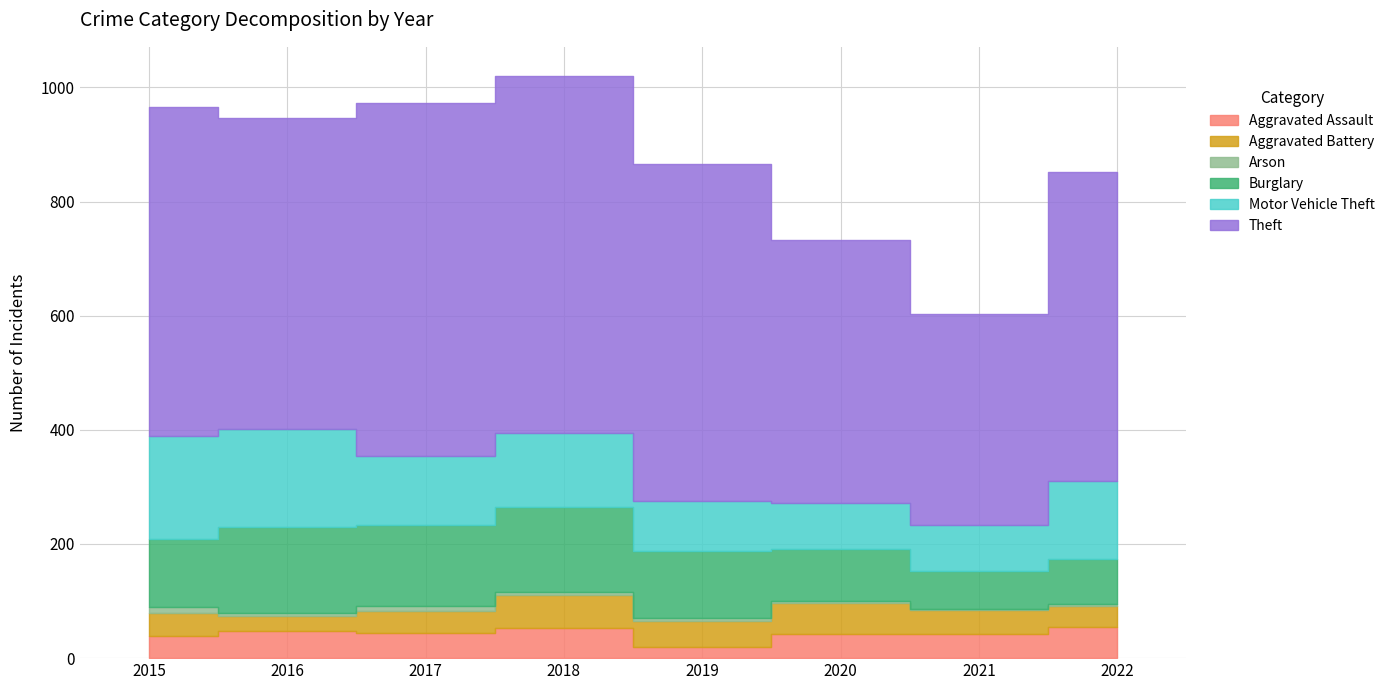

How many values in the Theft series exceed 577?

3